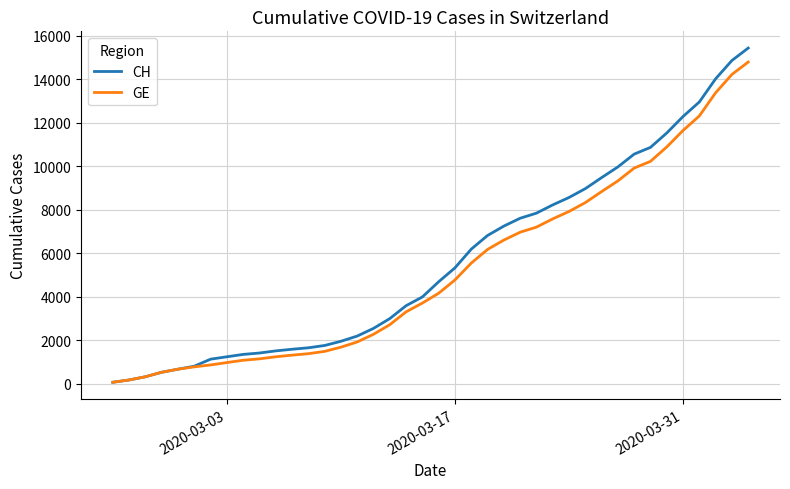

What is the highest value of the CH series?

15433